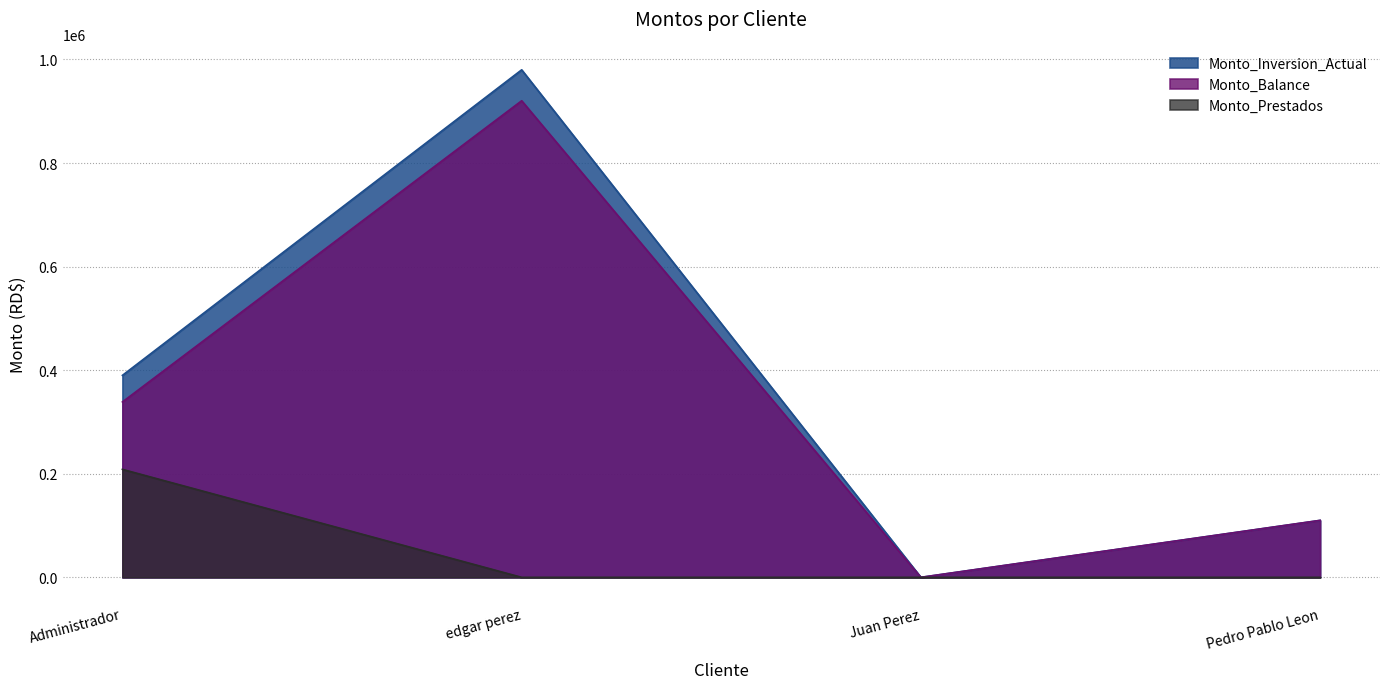

Which series has the largest total across all categories?

Monto_Inversion_Actual